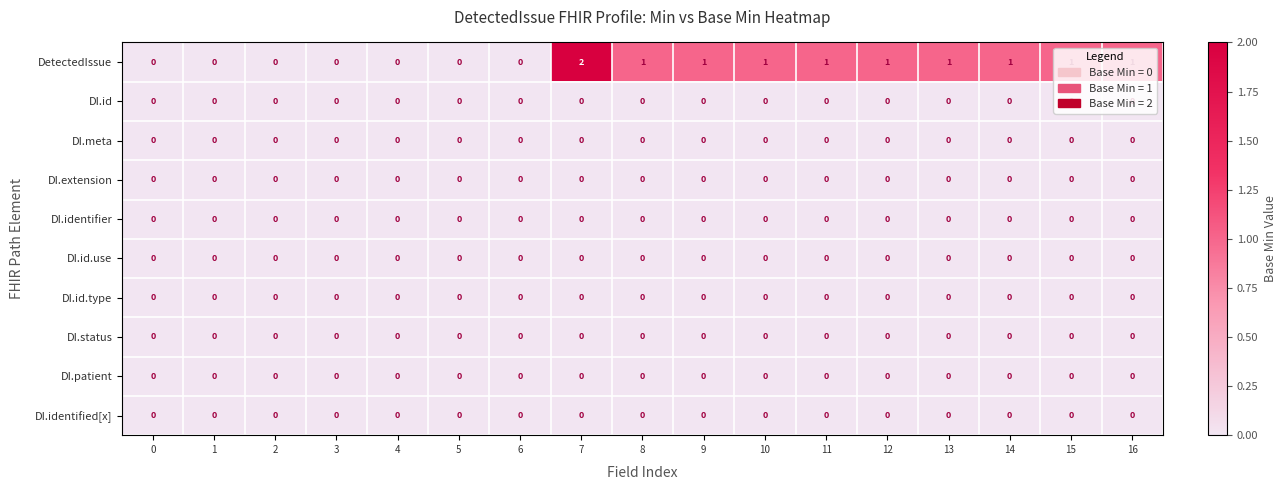

At which category is the sum across all series the highest?

7